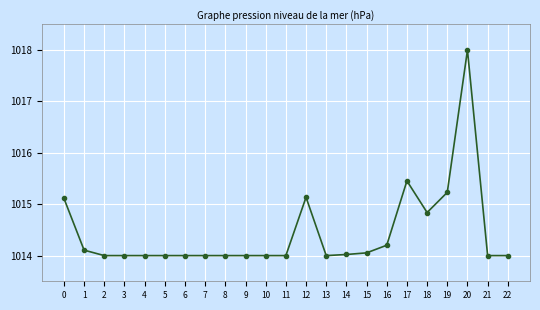

What is the greatest value displayed?

1018.0